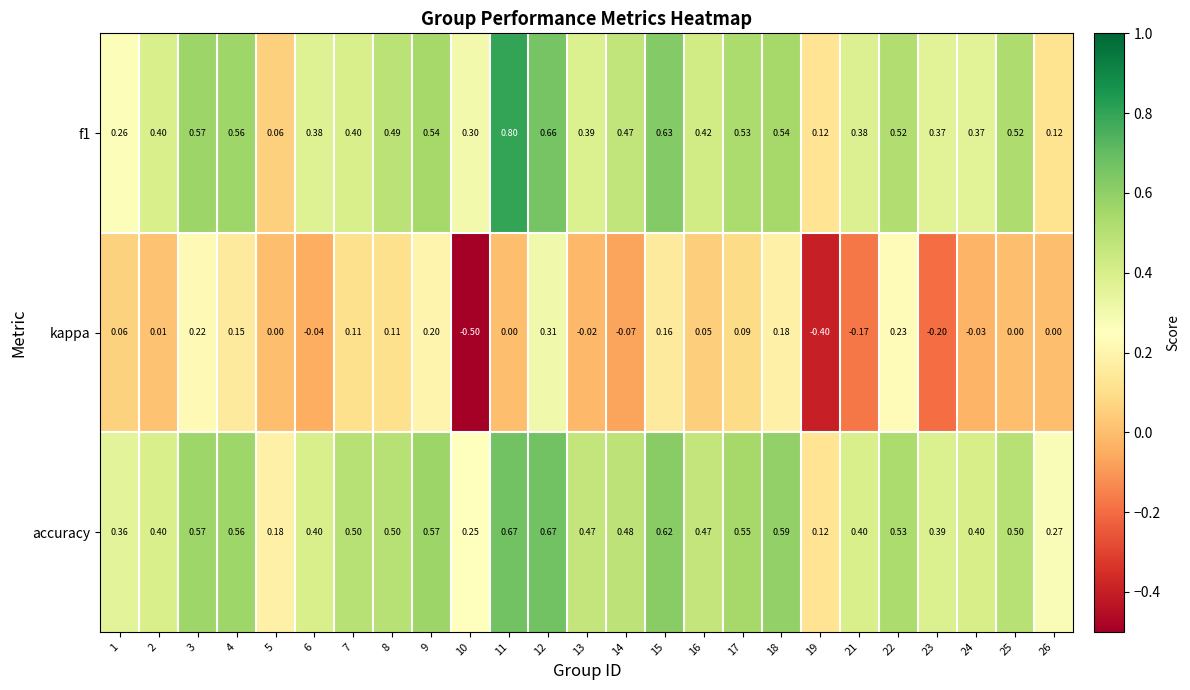

Is the value of accuracy at 7 greater than the value of kappa at 25?

Yes